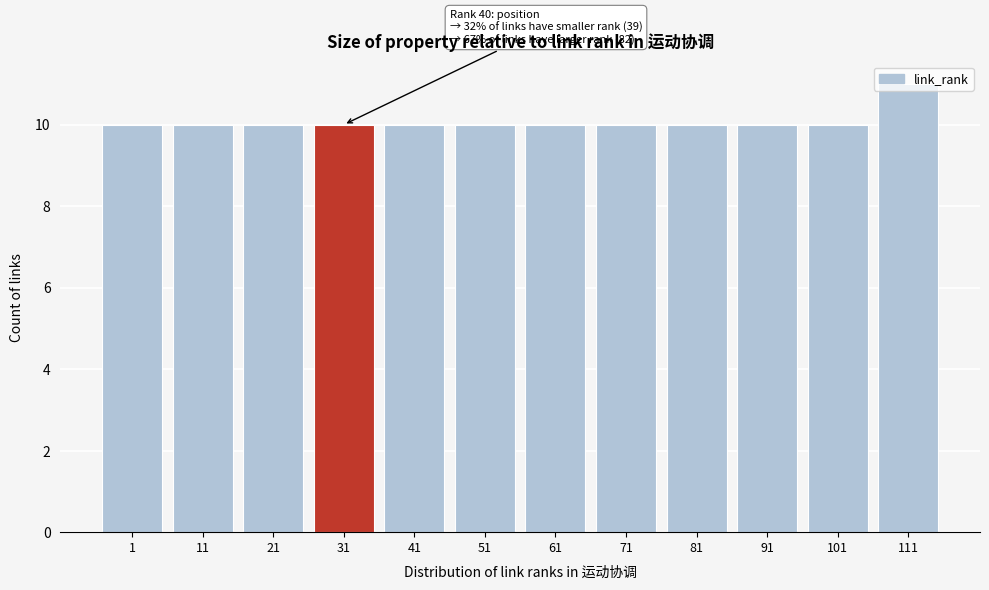

What is the ratio of the value at 31 to the value at 11?

1.0